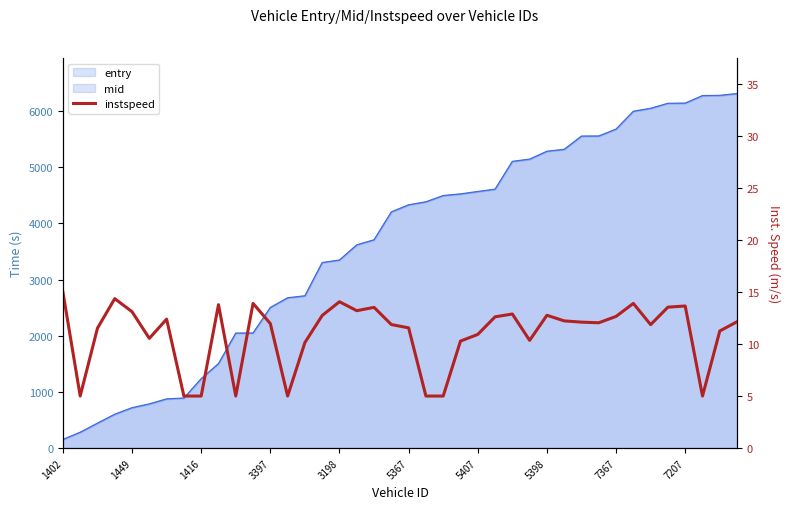

Reading left to right, what are all the values shown in this chart?

15.0	5.0	11.5	14.4	13.1	10.5	12.4	5.0	5.0	13.8	5.0	13.9	12.0	5.0	10.1	12.7	14.1	13.2	13.5	11.9	11.6	5.0	5.0	10.3	10.9	12.6	12.9	10.3	12.8	12.2	12.1	12.0	12.7	13.9	11.9	13.5	13.7	5.0	11.2	12.1